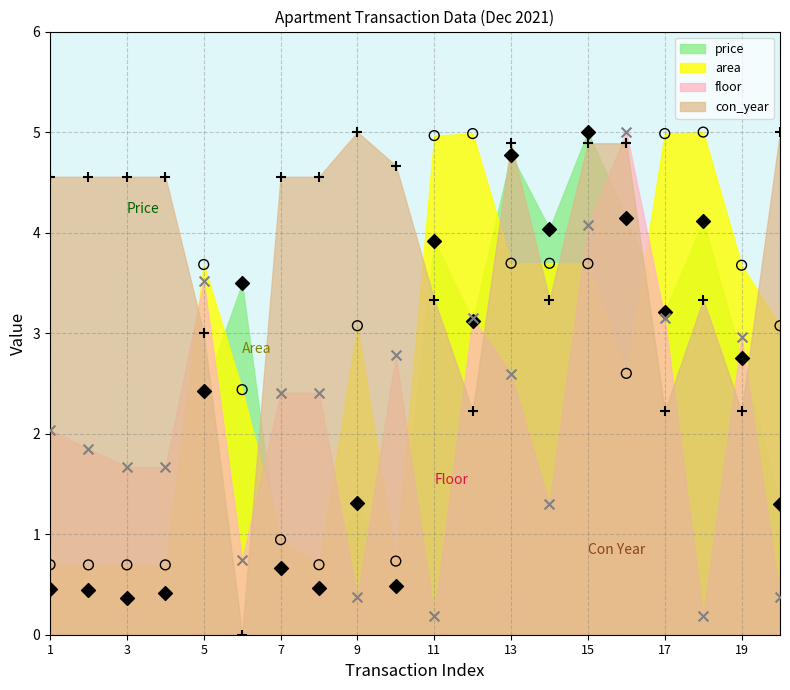

At how many categories does at least one series exceed 2?

20